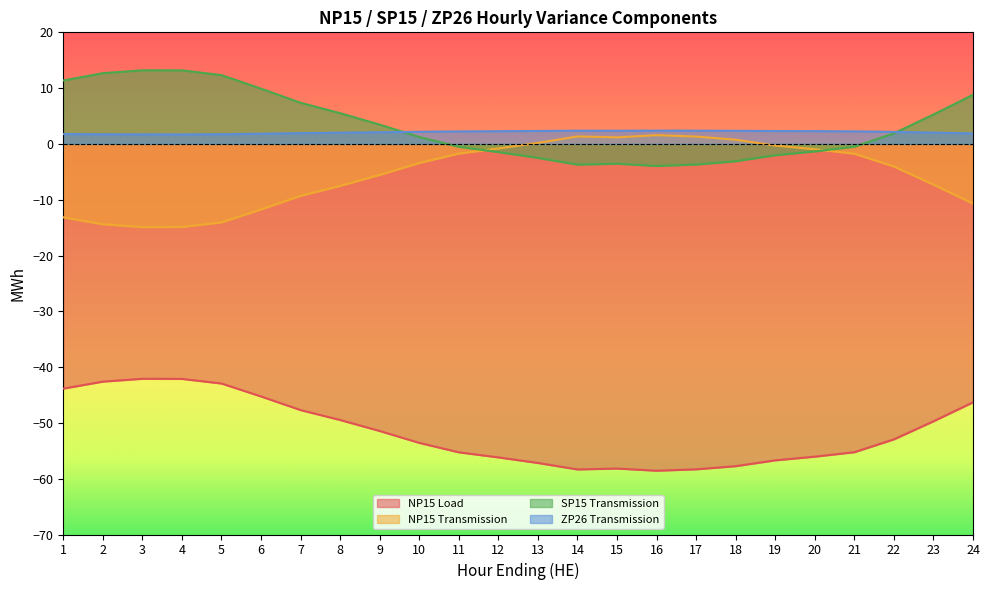

Rank the series by their maximum value, from highest to lowest.

SP15 Transmission, ZP26 Transmission, NP15 Transmission, NP15 Load